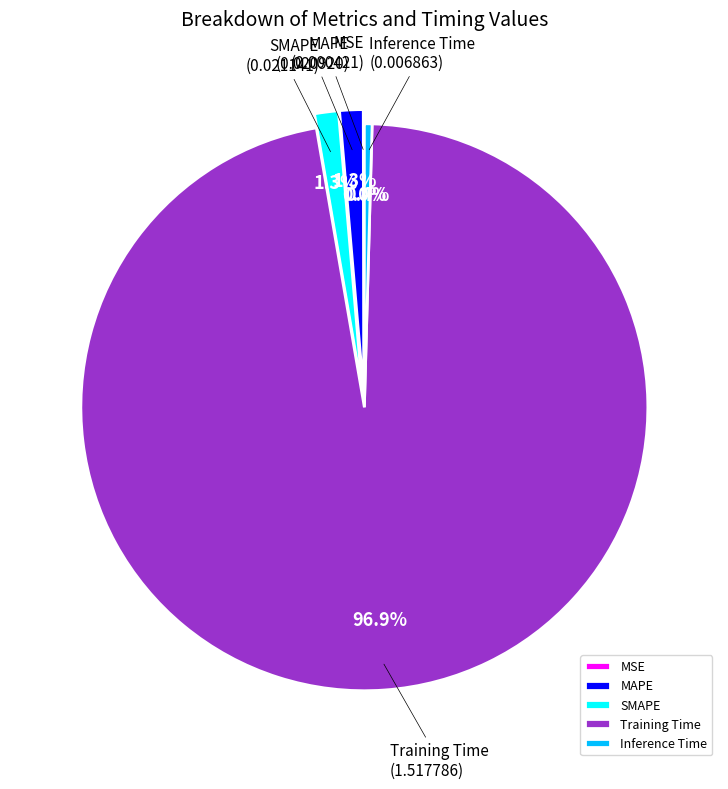

What percentage is NOT represented by SMAPE?

98.7%